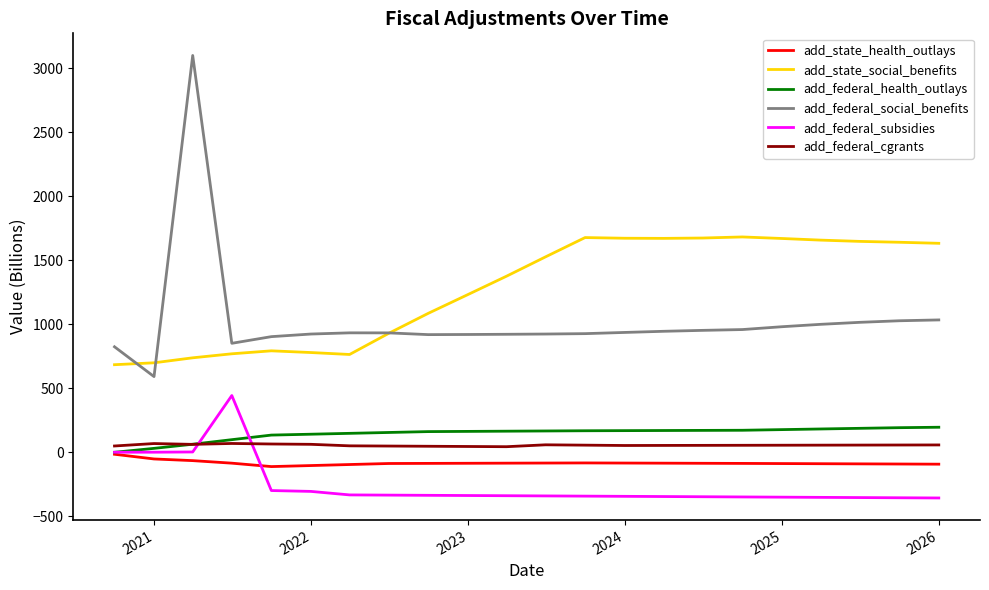

Which series has the largest range (max minus min)?

add_federal_social_benefits